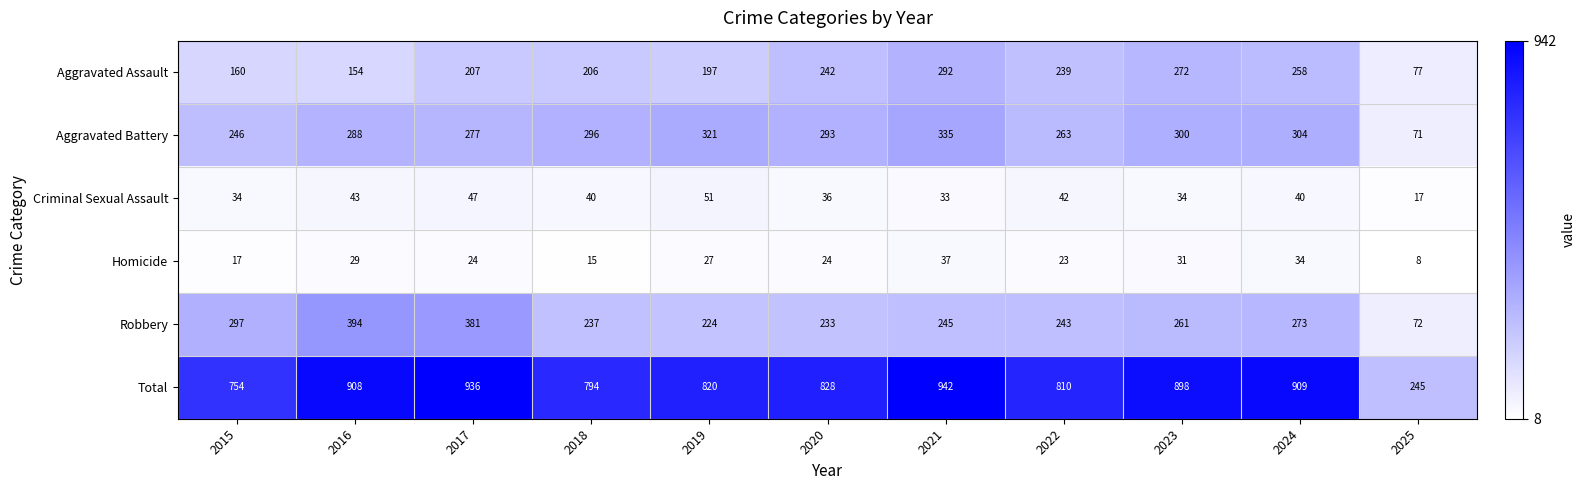

How many distinct data groups are displayed?

6